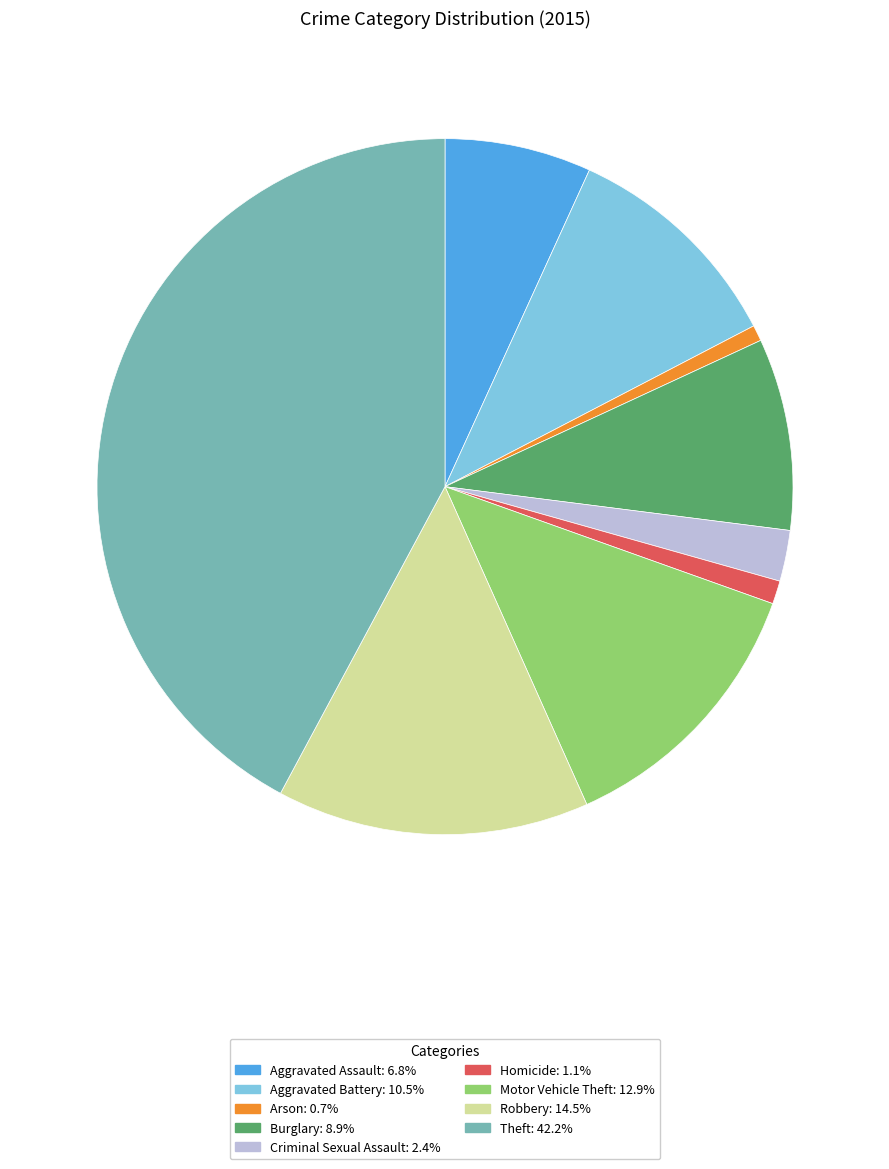

Does Aggravated Assault account for over 50% of the chart?

No